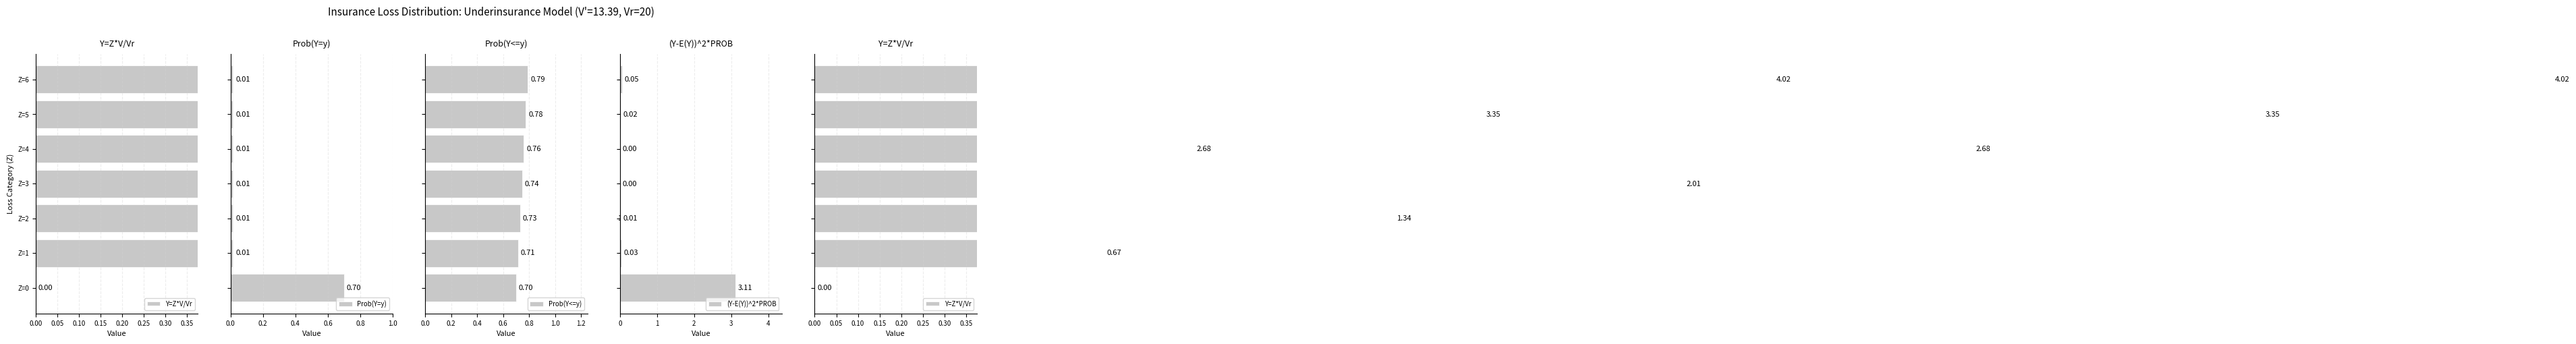

What is the sum of all Prob(Y<=y) values?

5.2